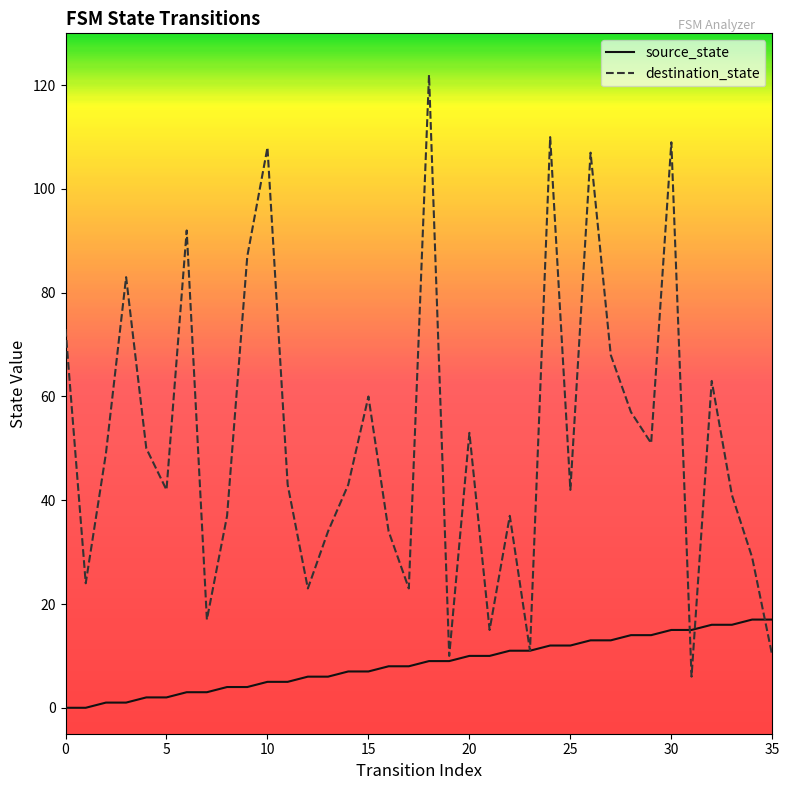

What is the greatest value displayed?

122